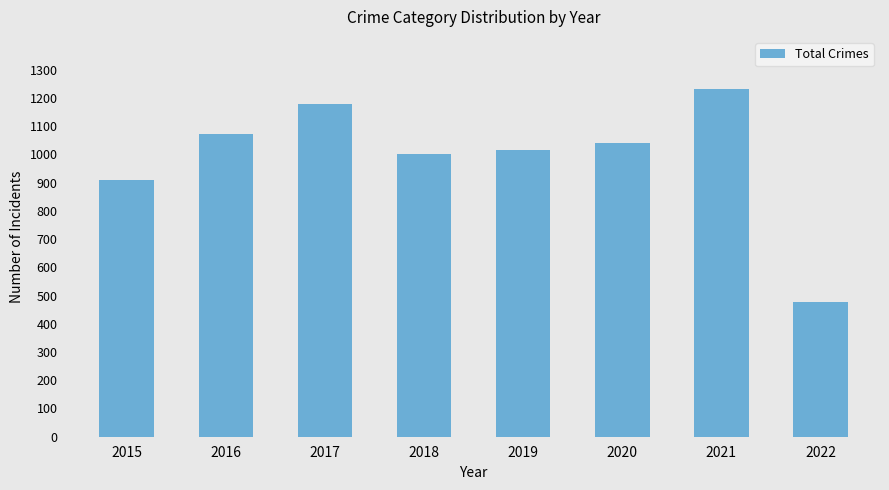

What is the ratio of the value at 2022 to the value at 2019?

0.5